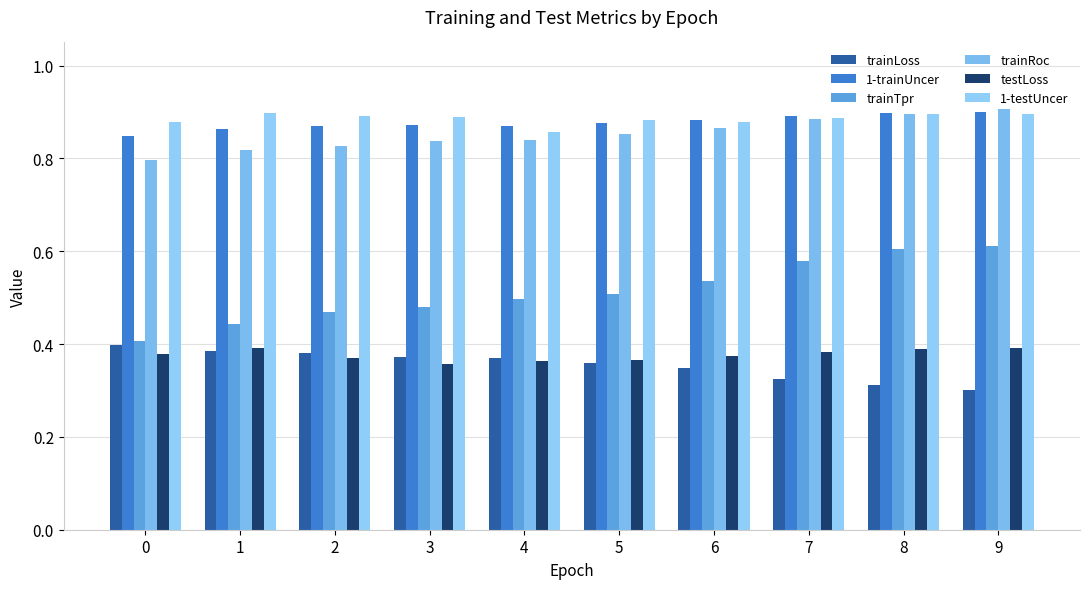

Reading right to left, what are all the values shown in this chart?

trainLoss: 0.3	0.3	0.3	0.3	0.4	0.4	0.4	0.4	0.4	0.4
1-trainUncer: 0.9	0.9	0.9	0.9	0.9	0.9	0.9	0.9	0.9	0.8
trainTpr: 0.6	0.6	0.6	0.5	0.5	0.5	0.5	0.5	0.4	0.4
trainRoc: 0.9	0.9	0.9	0.9	0.9	0.8	0.8	0.8	0.8	0.8
testLoss: 0.4	0.4	0.4	0.4	0.4	0.4	0.4	0.4	0.4	0.4
1-testUncer: 0.9	0.9	0.9	0.9	0.9	0.9	0.9	0.9	0.9	0.9